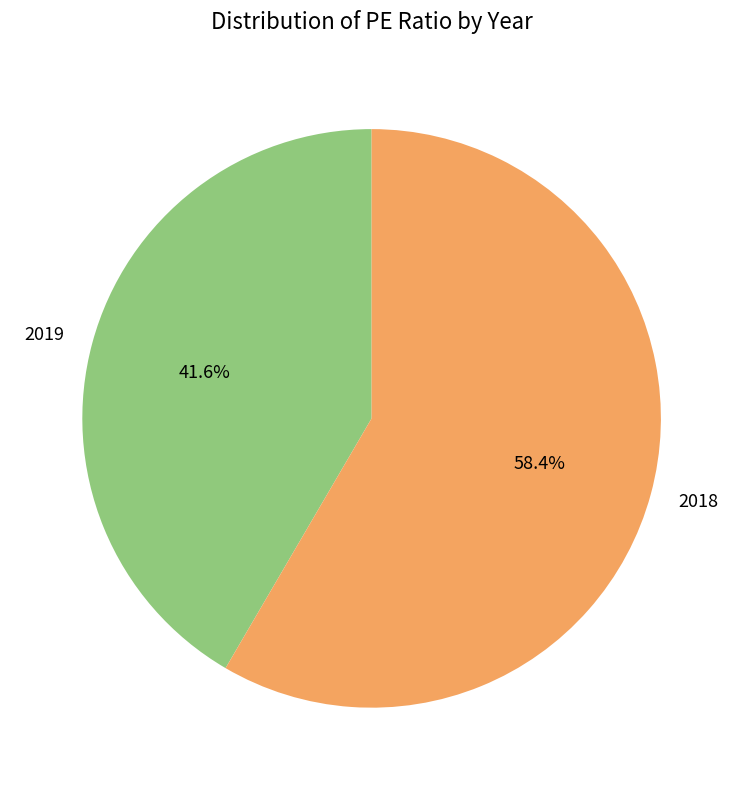

Which category has the biggest portion of the pie?

2018